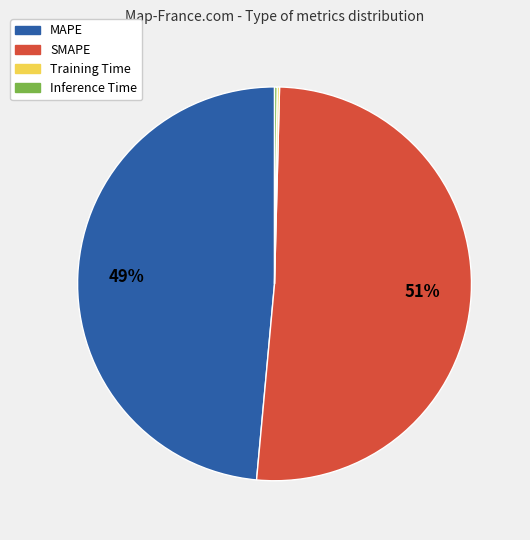

What is the largest slice in the pie chart?

SMAPE